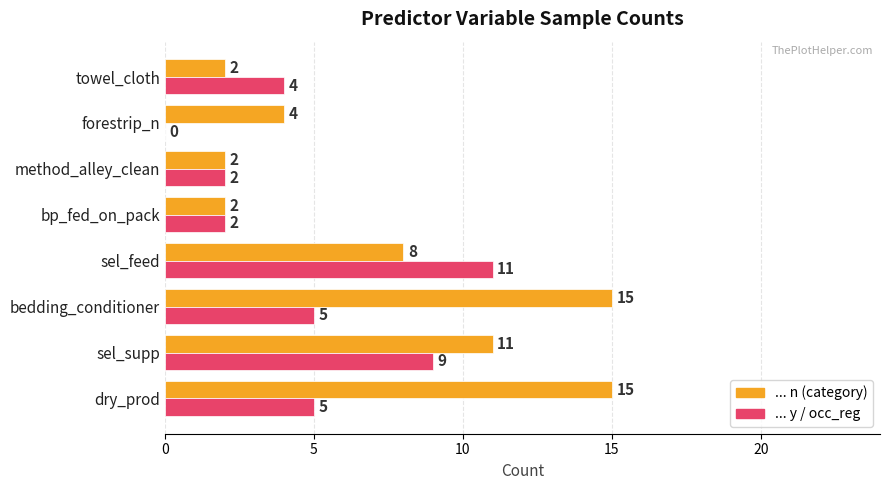

What is the greatest value displayed?

15